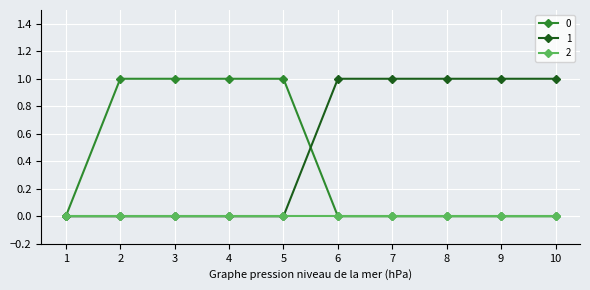

List the series in order of their overall mean, lowest first.

2, 0, 1